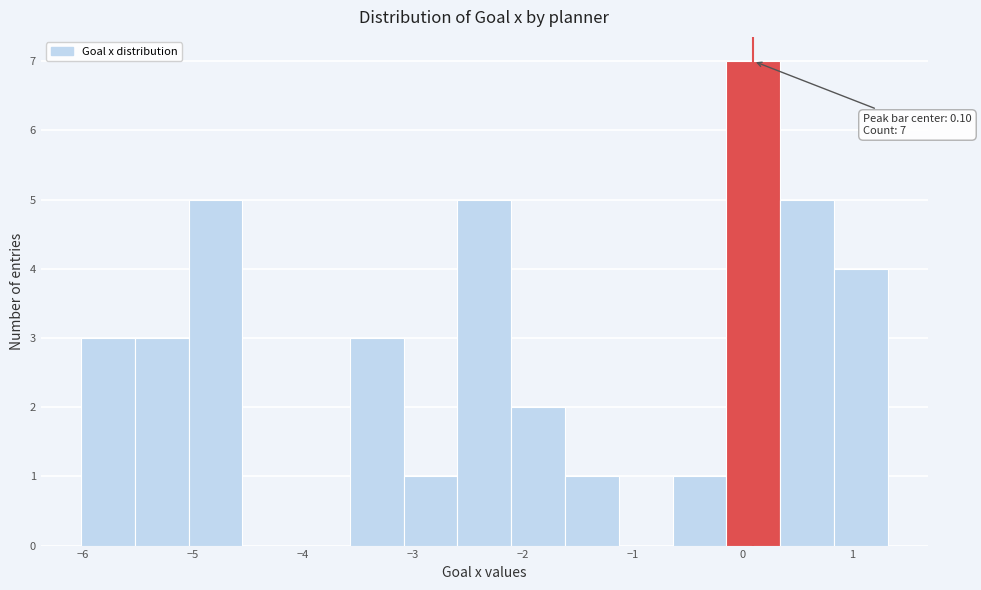

Which range on the x-axis has the tallest bar?

-0.1 to 0.3